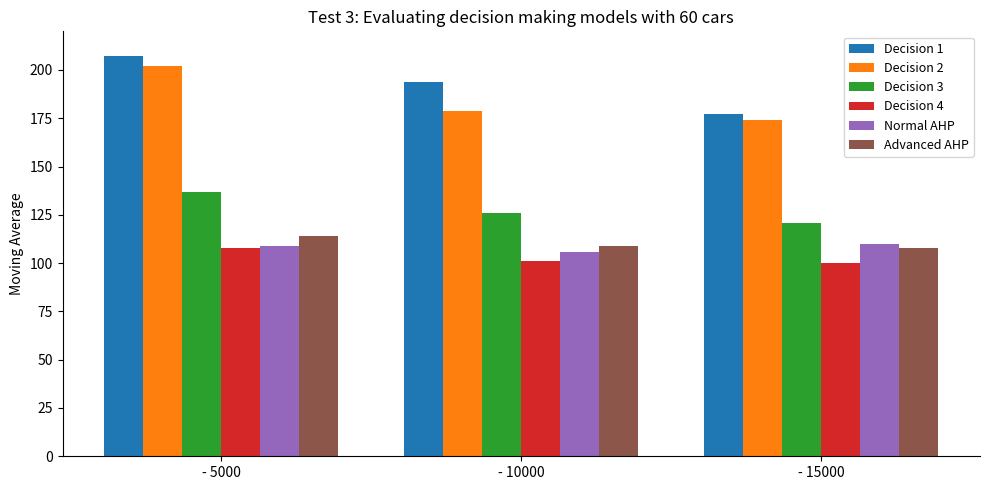

At which category is the sum across all series the highest?

- 5000